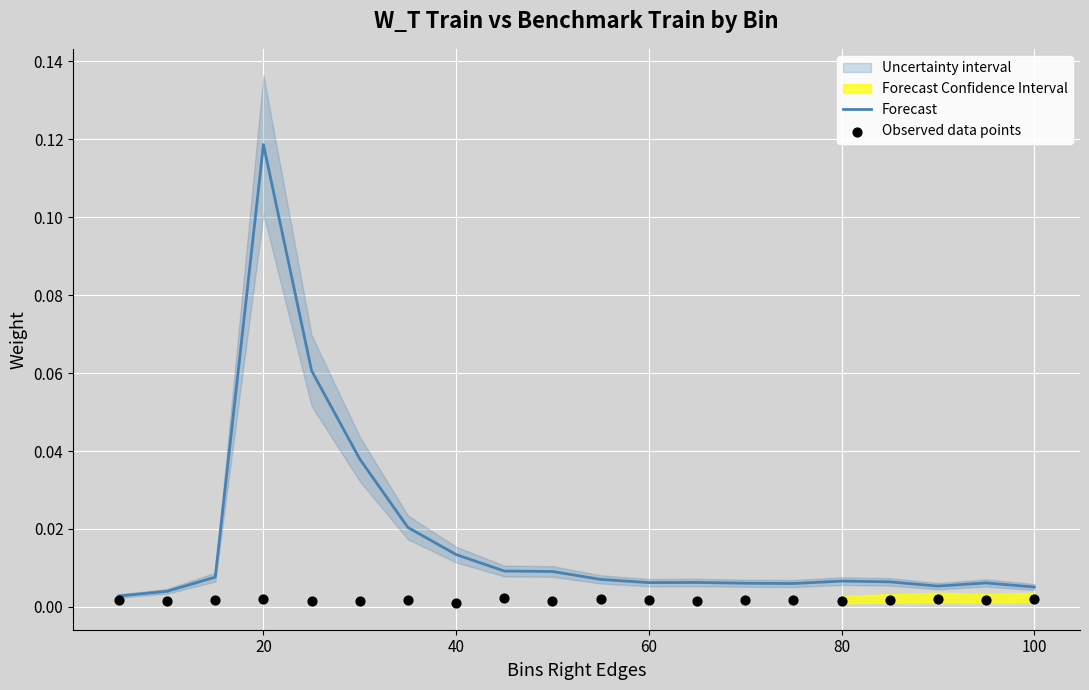

At which label does Forecast reach its peak?

20